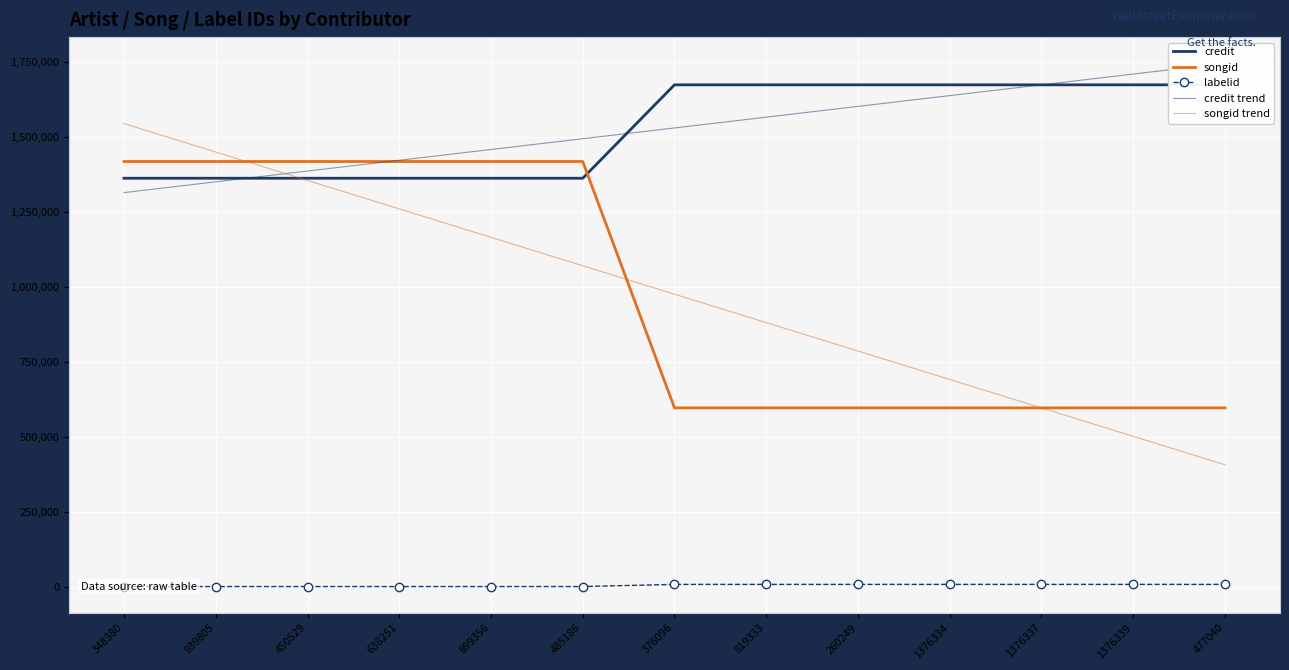

How many data points does each series have?

13